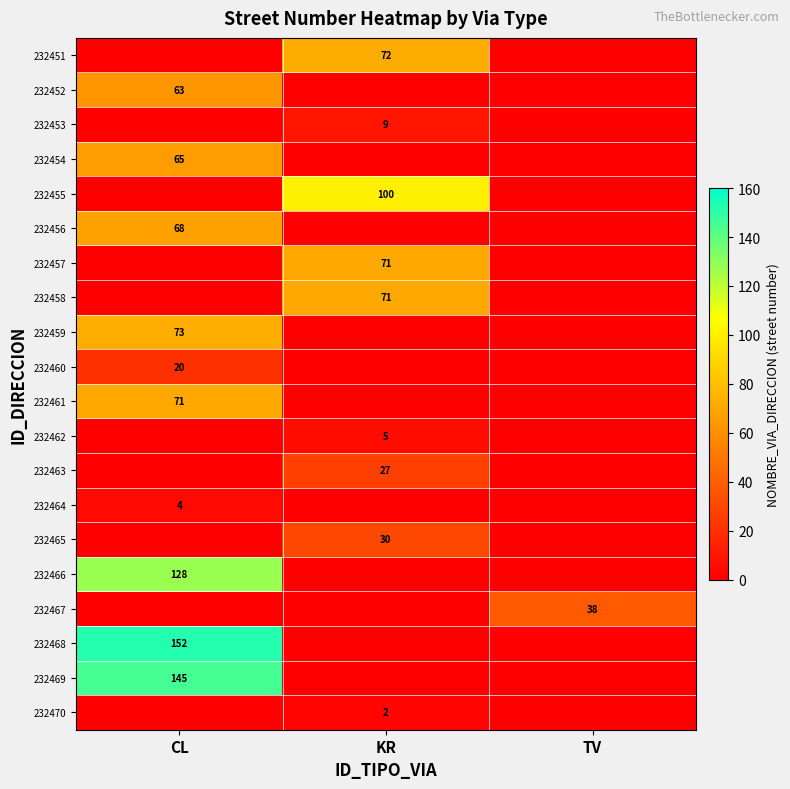

At which category is the sum across all series the highest?

CL